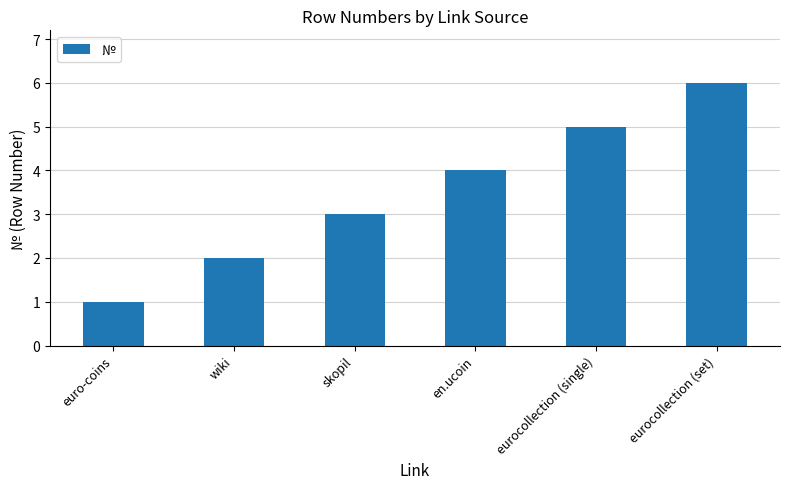

What is the difference between the values at skopil and wiki?

1